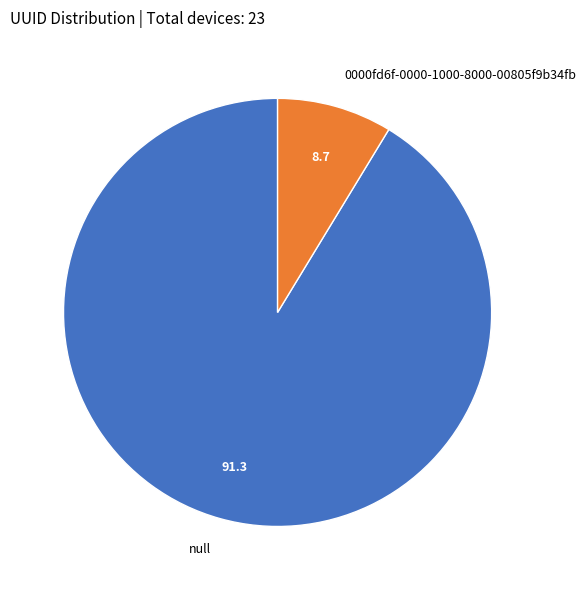

Which category has the biggest portion of the pie?

null